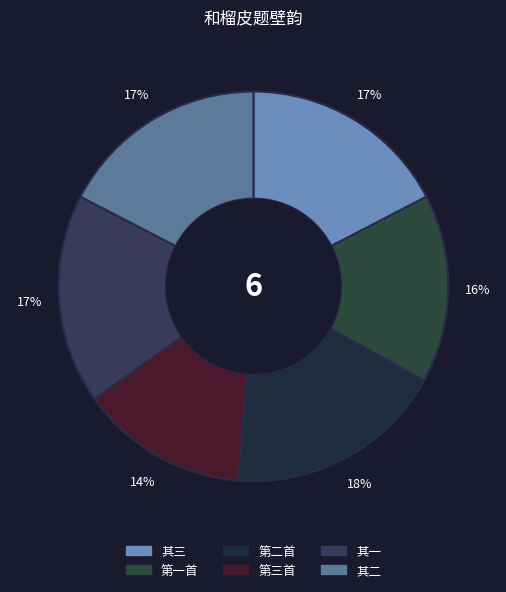

How many segments does this pie chart have?

6